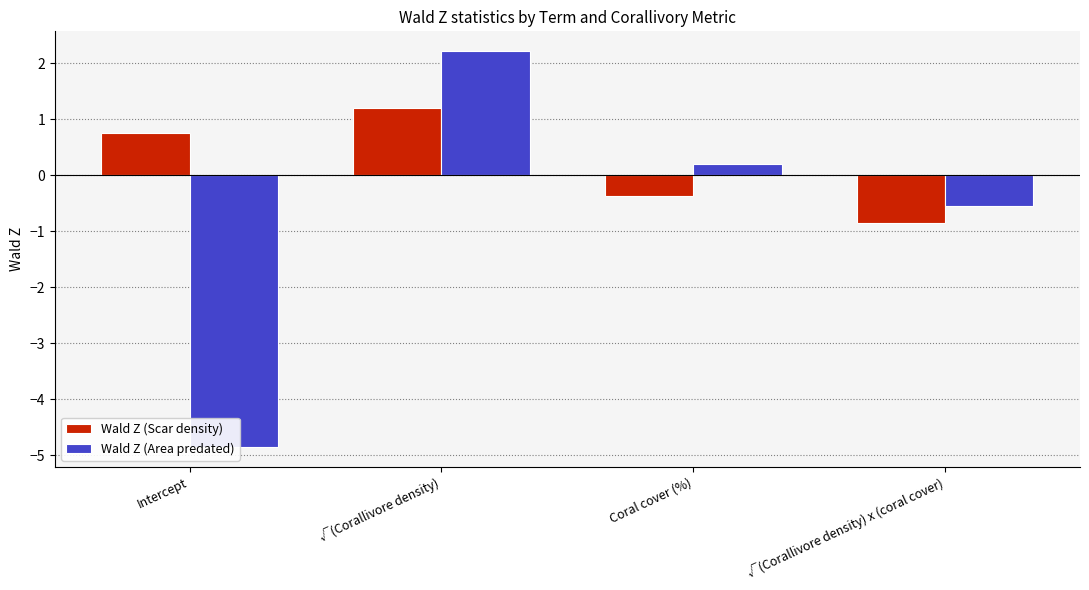

The value of Wald Z (Area predated) at √(Corallivore density) x (coral cover) is -0.8. True or false?

False